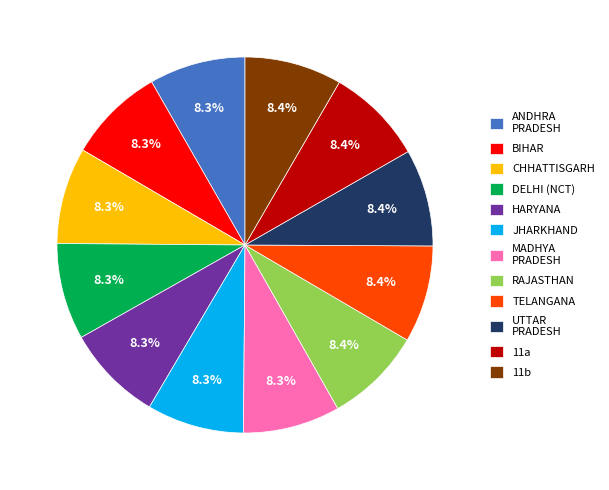

Combined, do HARYANA and 11b account for over 50%?

No